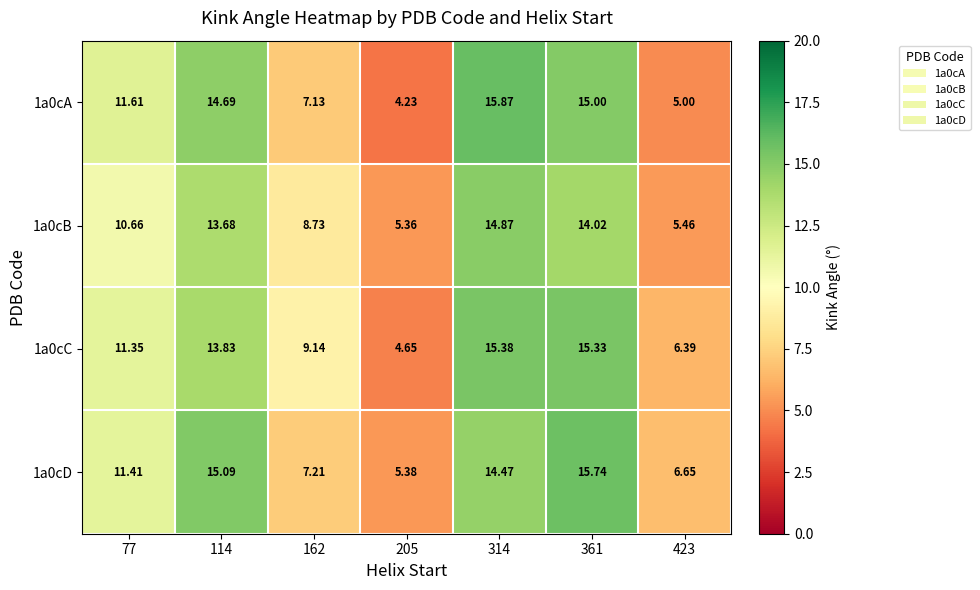

Is the value of 1a0cD at 77 greater than the value of 1a0cC at 314?

No